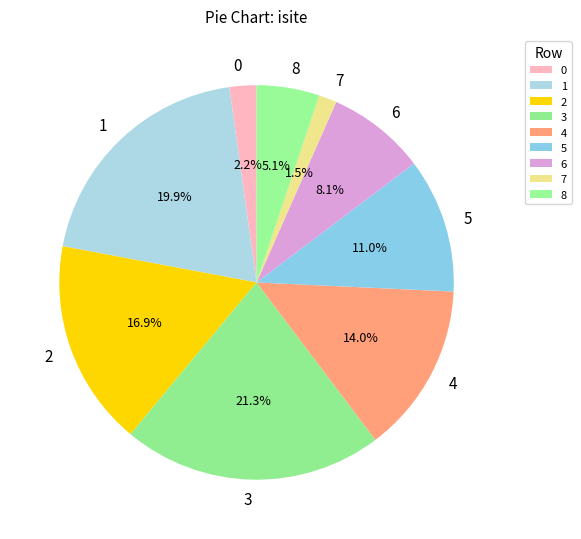

Which slice is the largest?

3